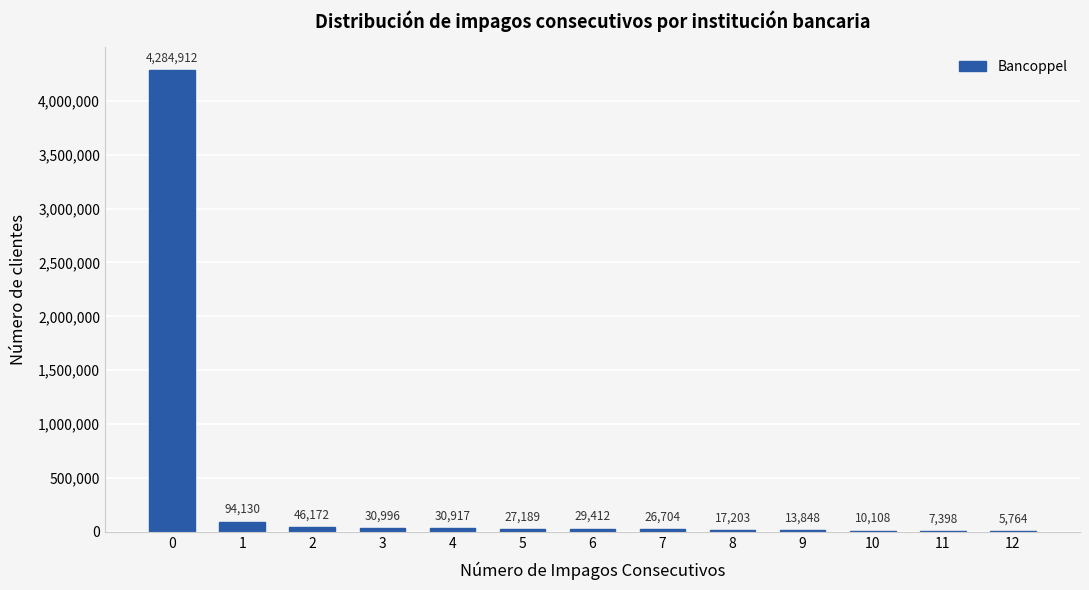

What is the change in value from 1 to 4?

-63213